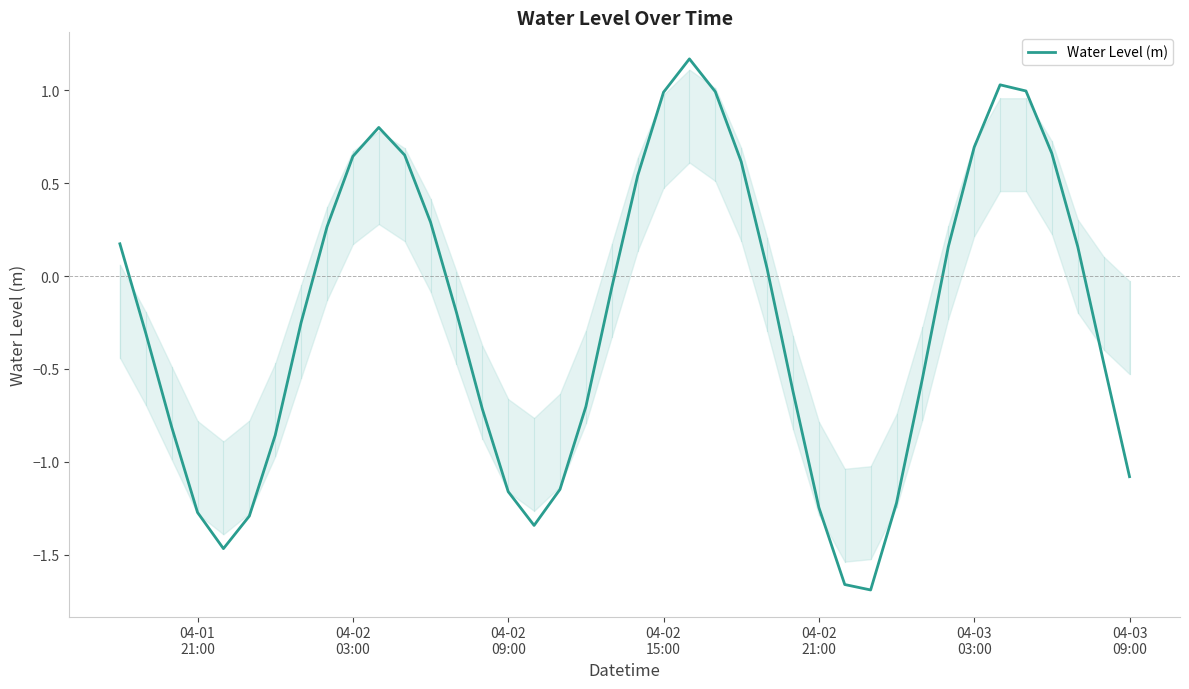

What is the maximum value shown in the chart?

1.2